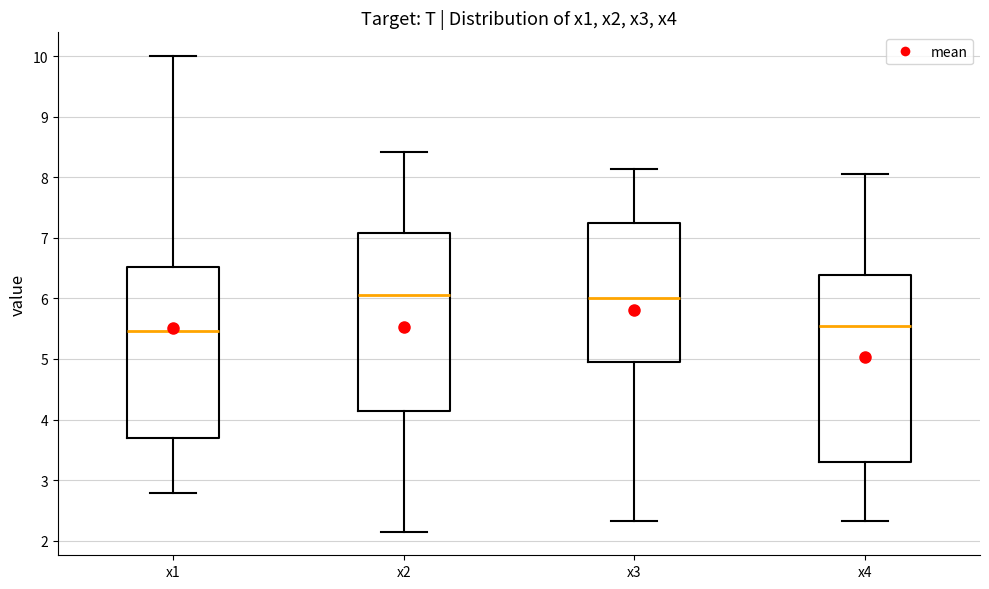

Comparing the boxes themselves (not the whiskers), which one is the tallest?

x4